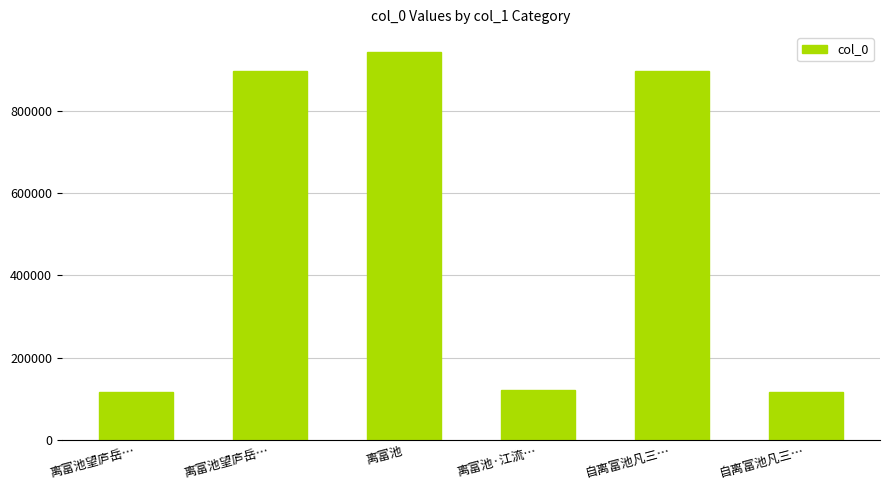

Count the number of categories in the chart.

6